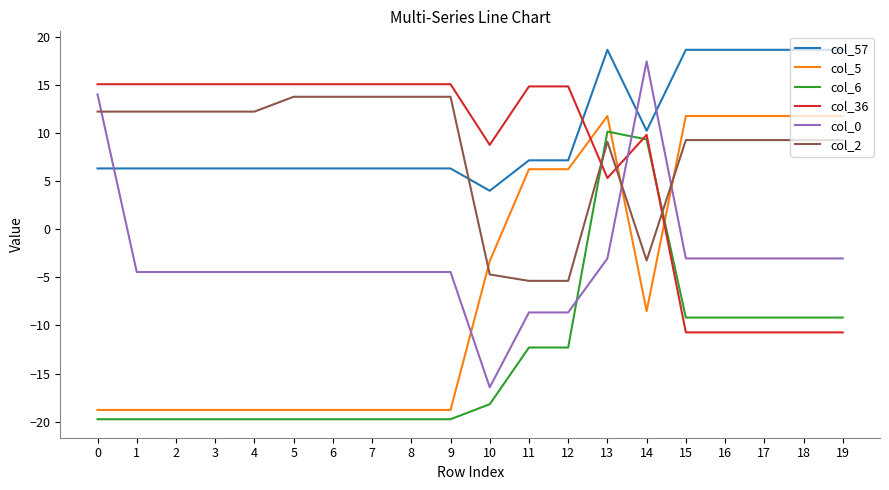

After their last crossing, which series has the higher values: col_2 or col_0?

col_2